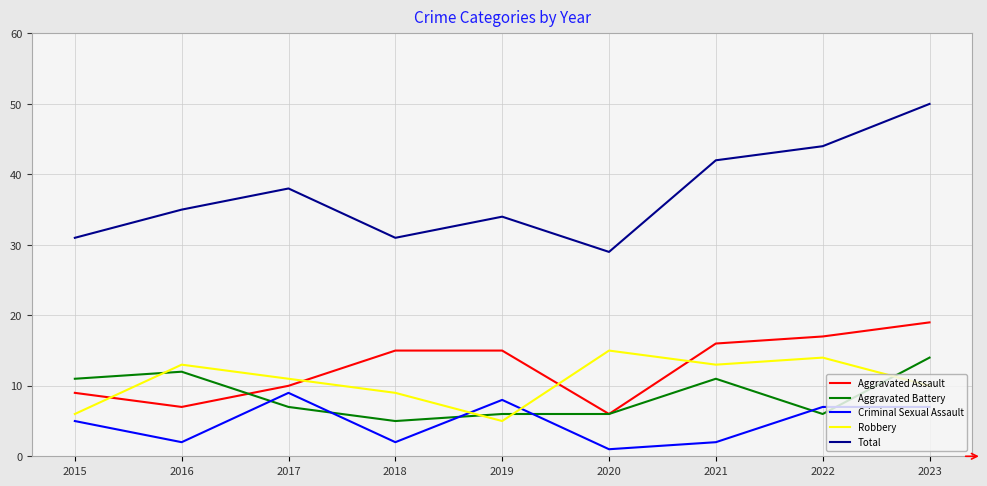

At how many categories does at least one series exceed 30?

8